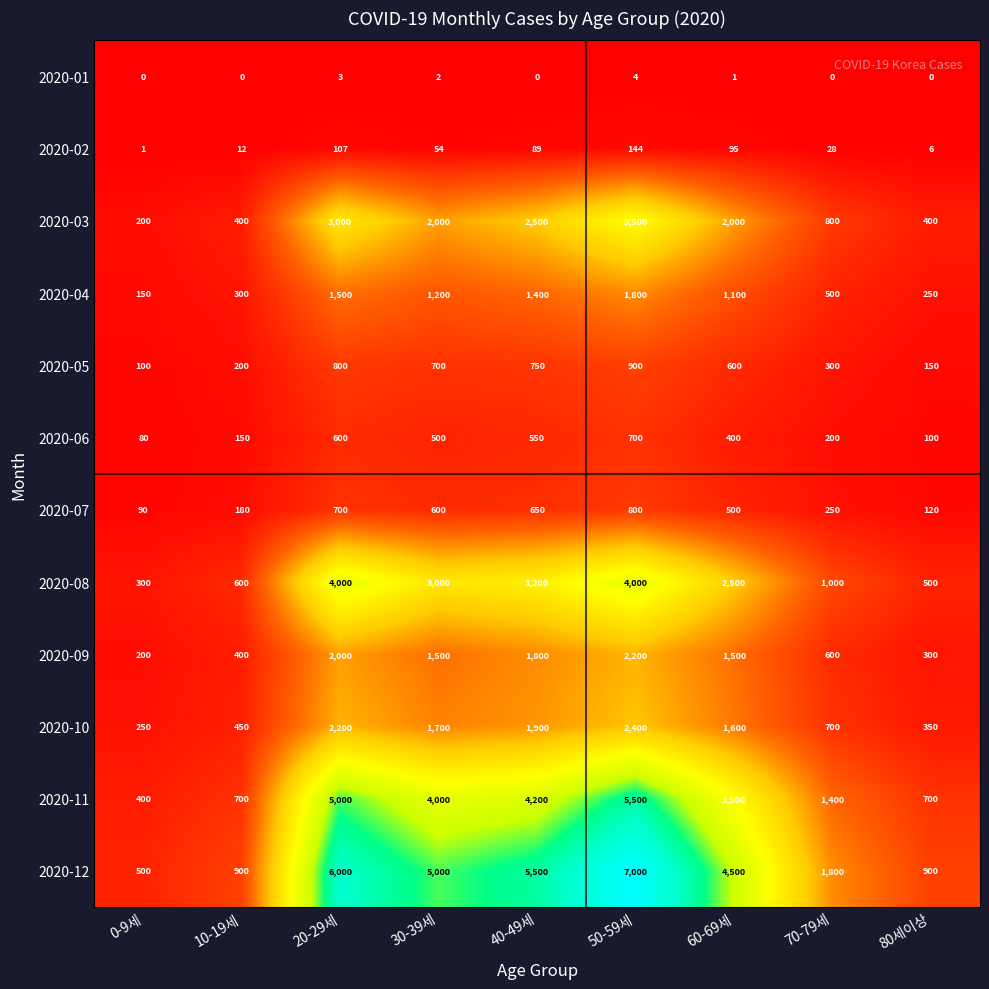

Which series changed the most between 70-79세 and 80세이상?

2020-12